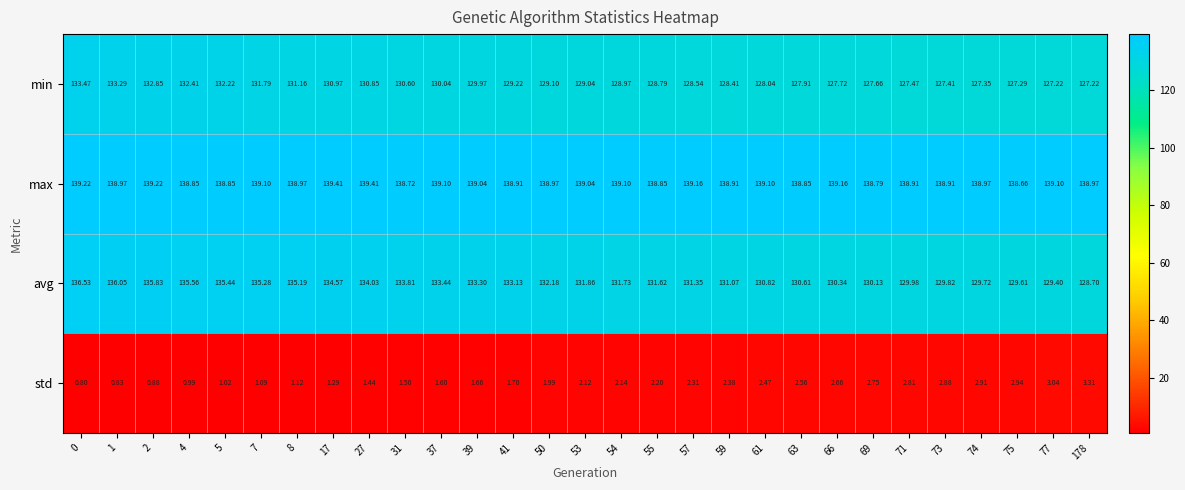

At how many categories does at least one series exceed 138?

29